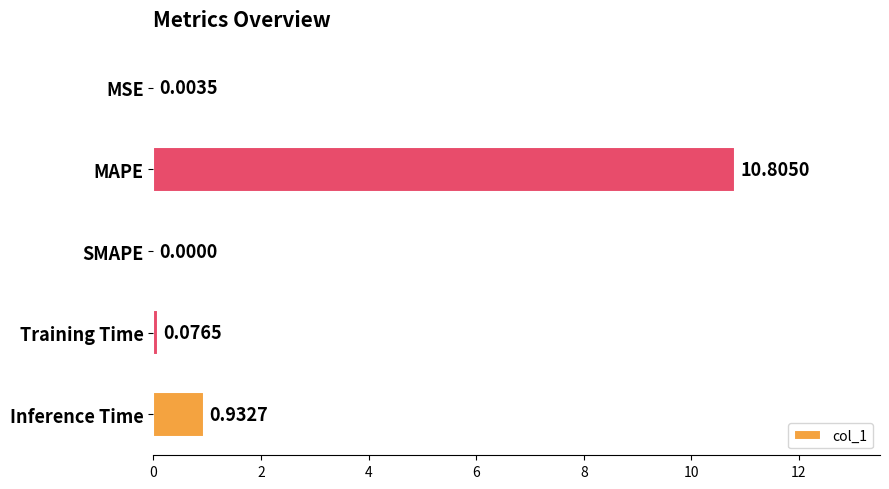

Are the bars horizontal?

Yes